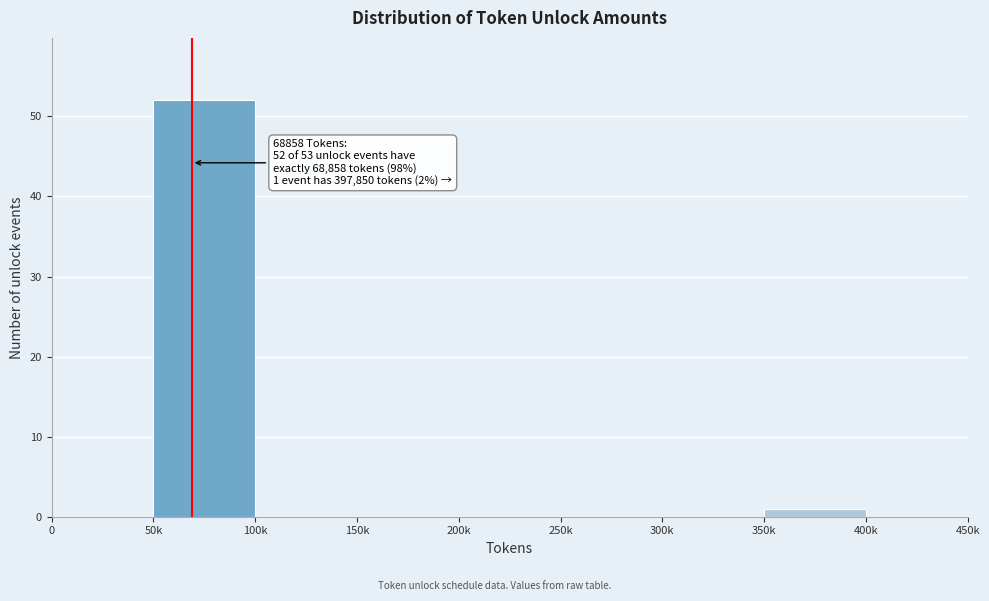

Reading left to right, transcribe all the data shown in this chart.

0=0	50k=52	100k=0	150k=0	200k=0	250k=0	300k=0	350k=1	400k=0